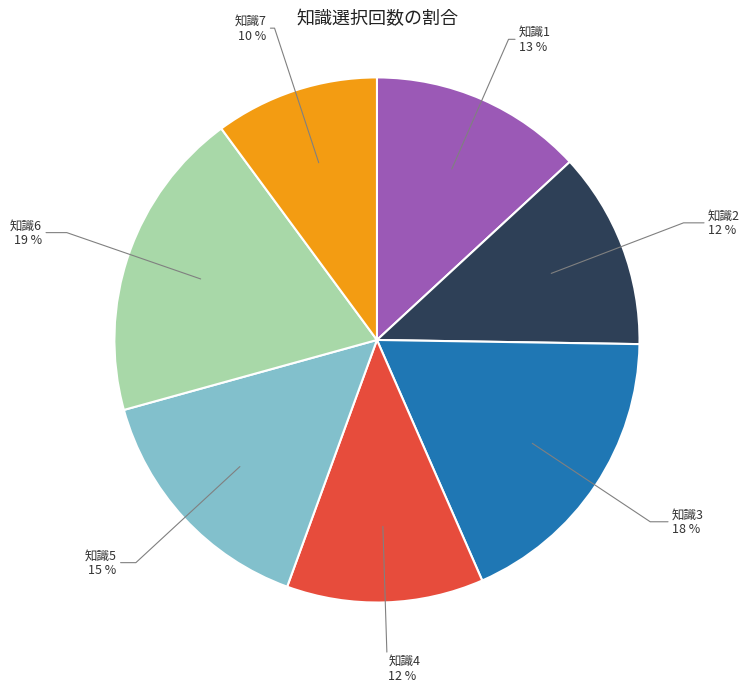

Is it true that 知識1 is 5% of the pie?

False